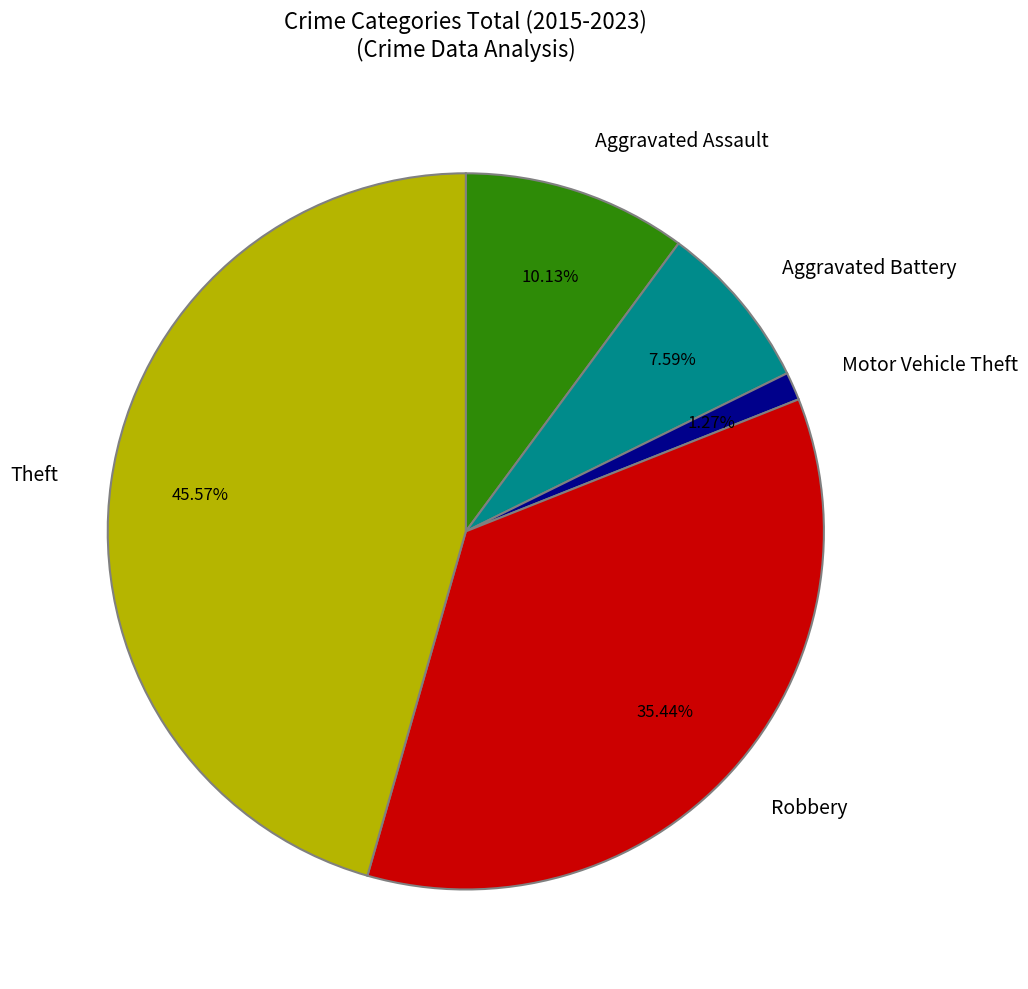

What is the ratio of the value at Theft to the value at Aggravated Assault?

4.5